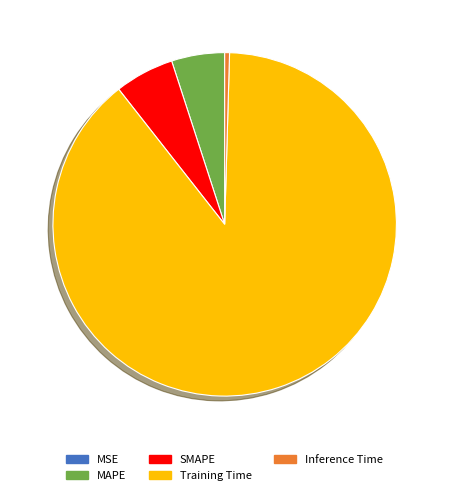

Is it true that SMAPE is 6% of the pie?

True